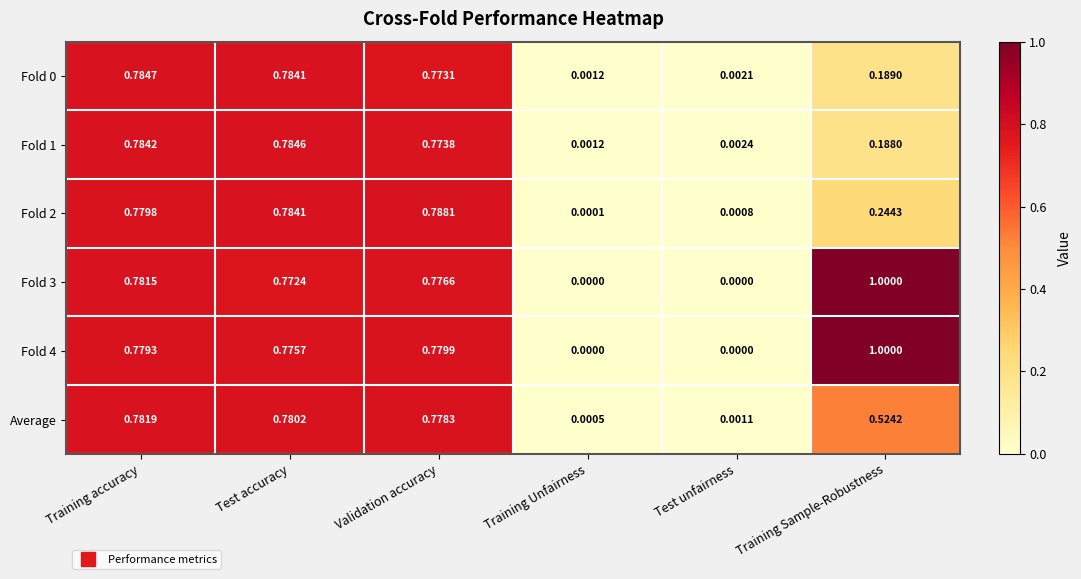

At which category is the sum across all series the highest?

Training accuracy